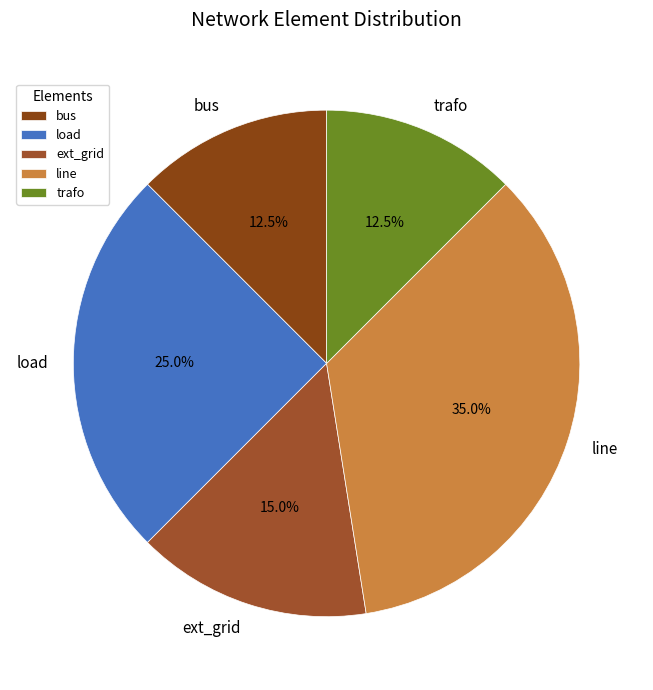

How many slices are in this pie chart?

5